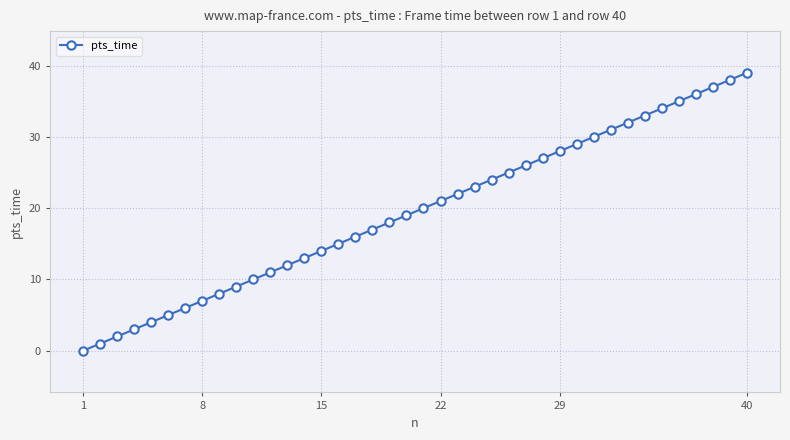

What is the difference between the maximum and minimum values?

39